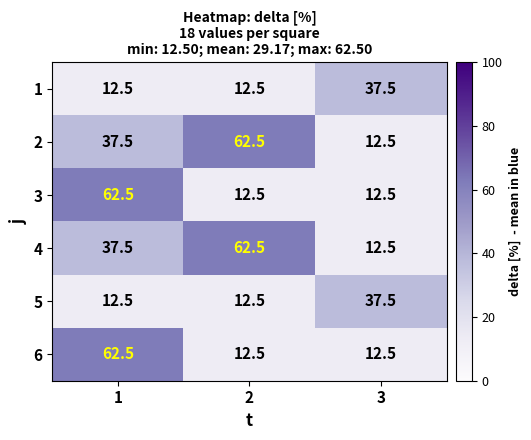

What is the difference between the highest and lowest values at 2?

50.0